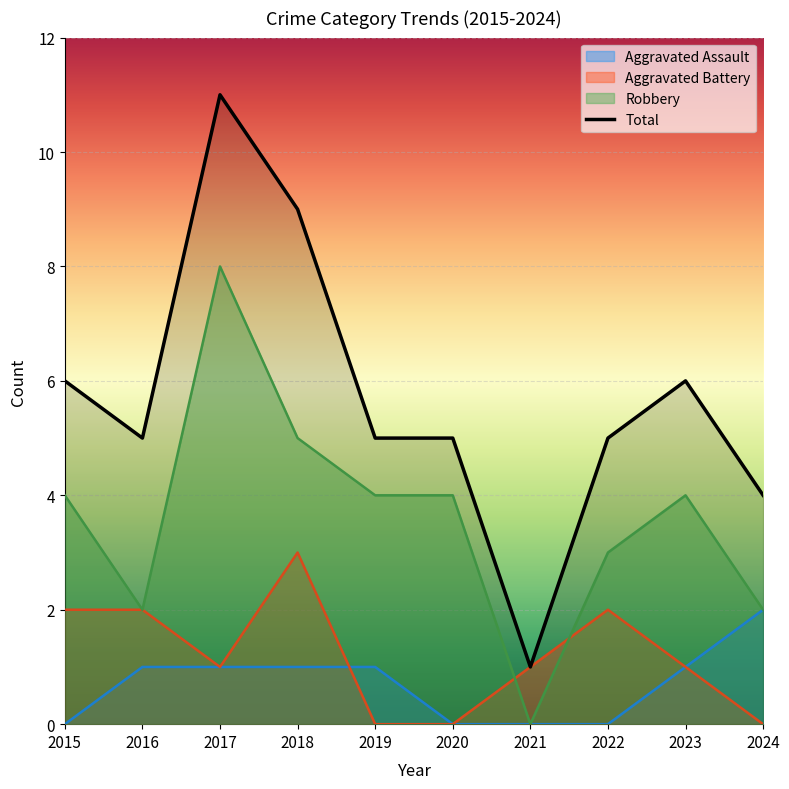

What is the approximate value of Aggravated Battery at 2017?

1